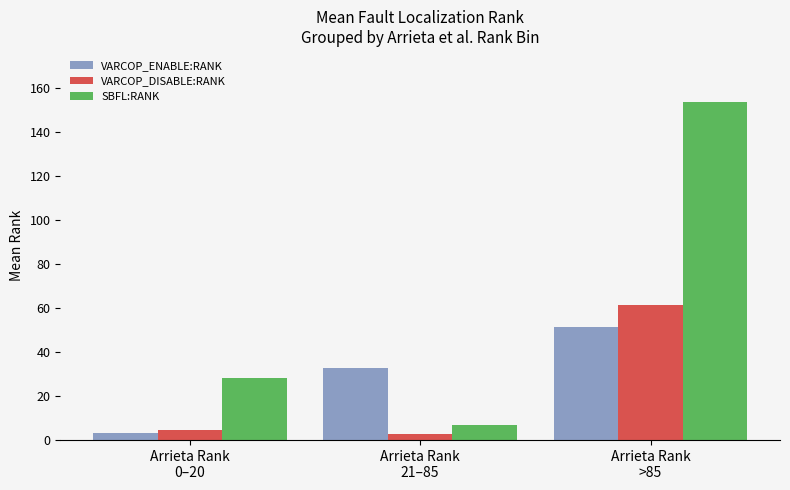

Is it true that VARCOP_ENABLE:RANK equals 3.3 at Arrieta Rank
0–20?

True